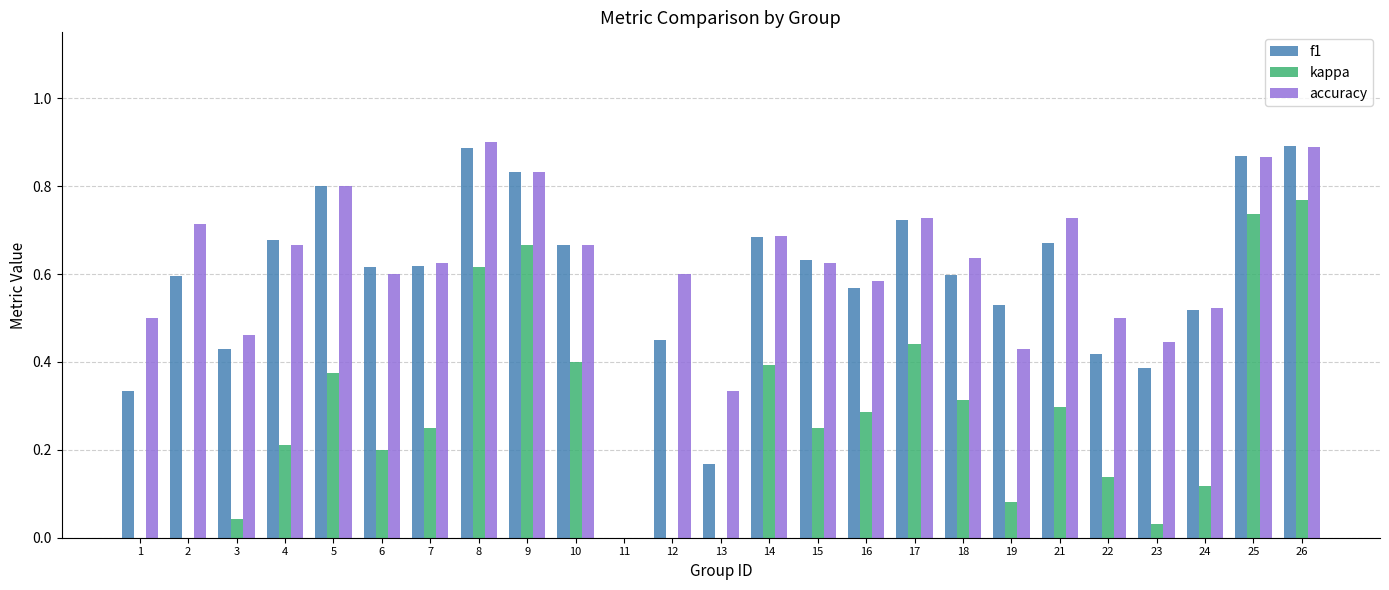

What are all the series names shown in the legend?

f1, kappa, accuracy